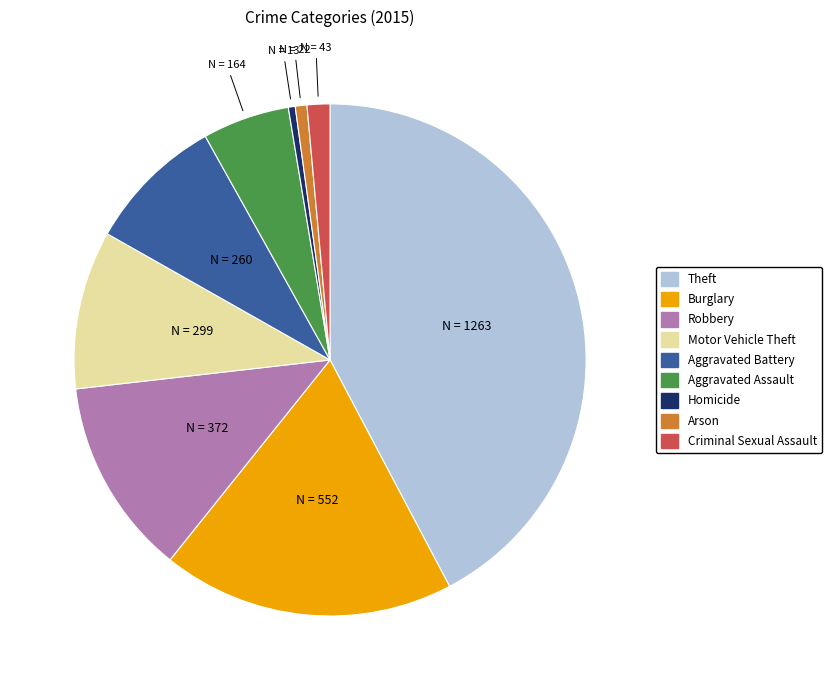

True or false: Motor Vehicle Theft accounts for 10% of the total.

True